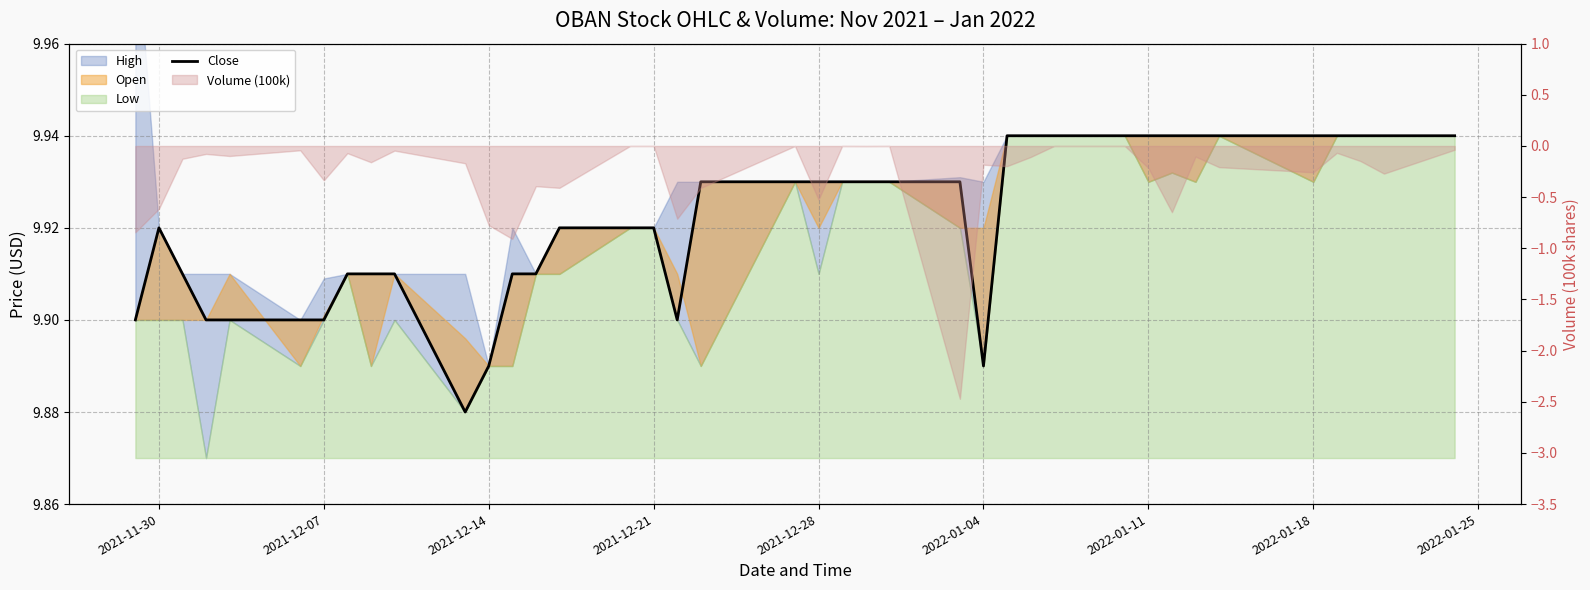

What is the value of the 12th point from the left?

9.9